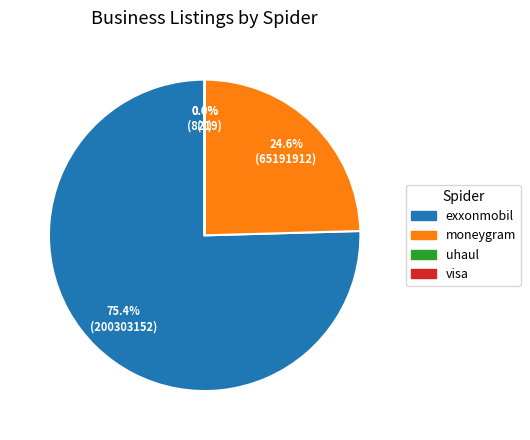

How many slices are in this pie chart?

4